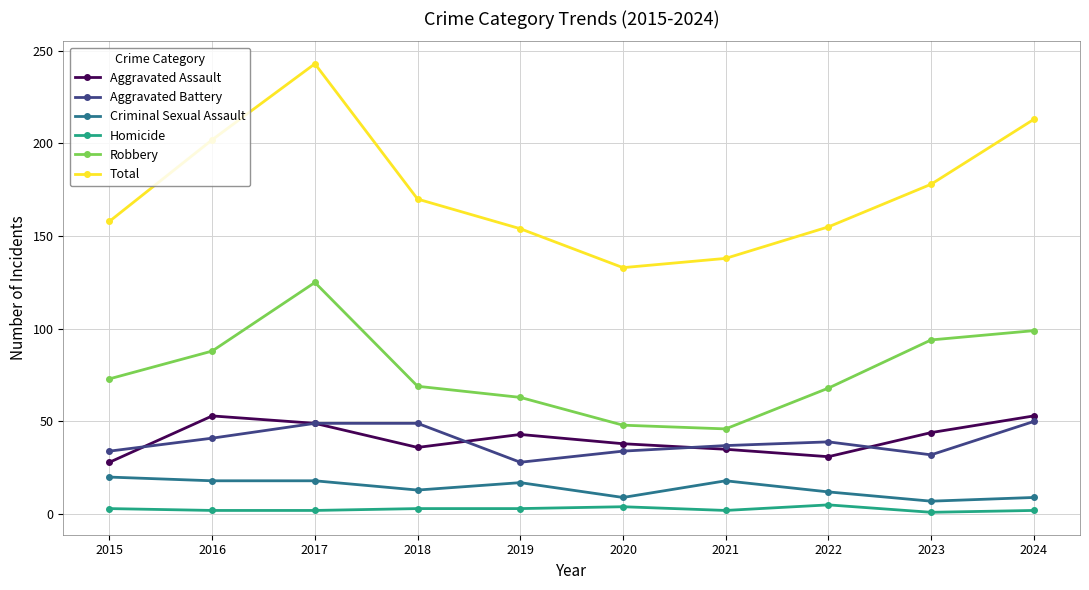

Where does the Criminal Sexual Assault series first go above 17?

2015